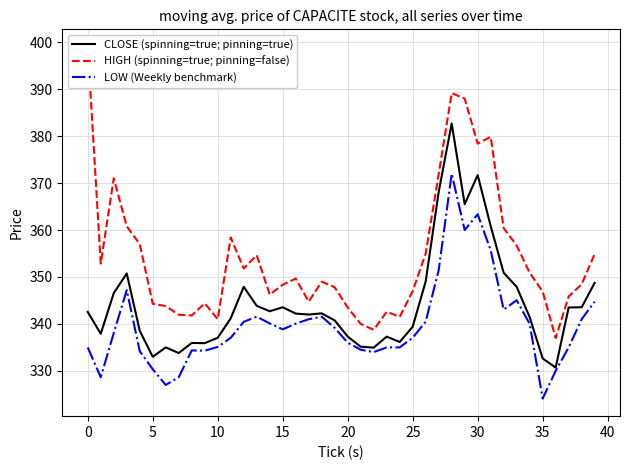

What is the spread (max minus min) of values at 34?

10.9